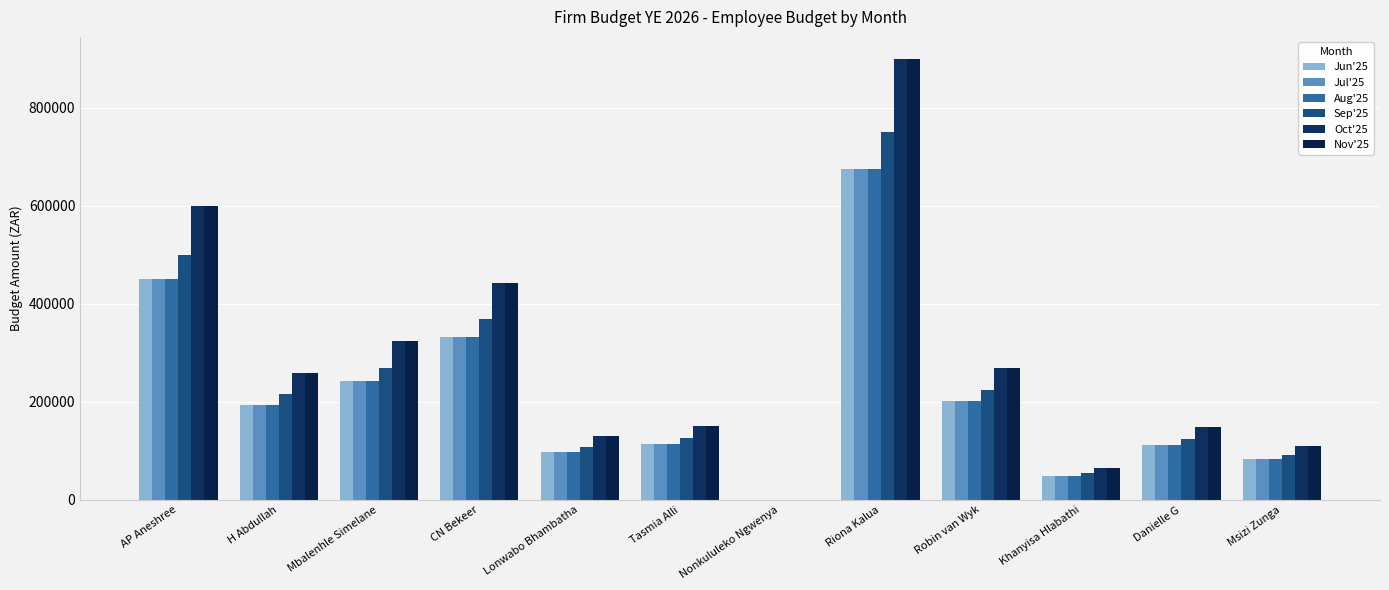

What is the sum of the Sep'25 values at Msizi Zunga and Nonkululeko Ngwenya?

91636.4